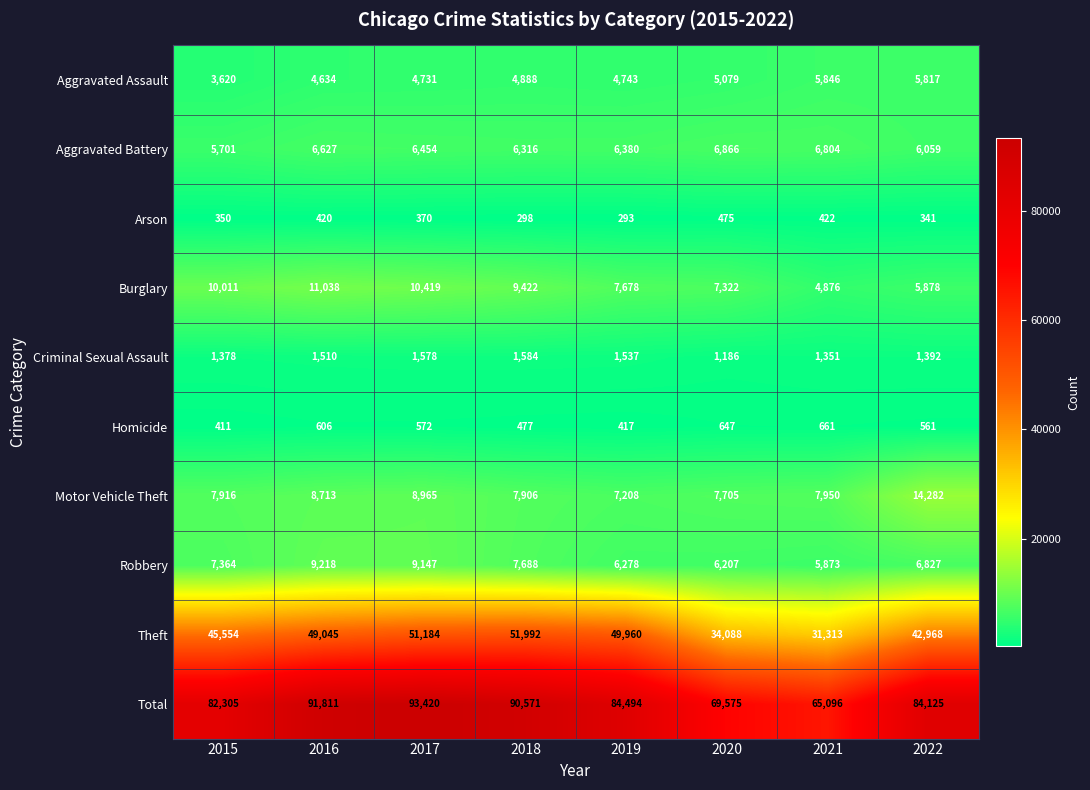

What is the spread (max minus min) of values at 2018?

90273